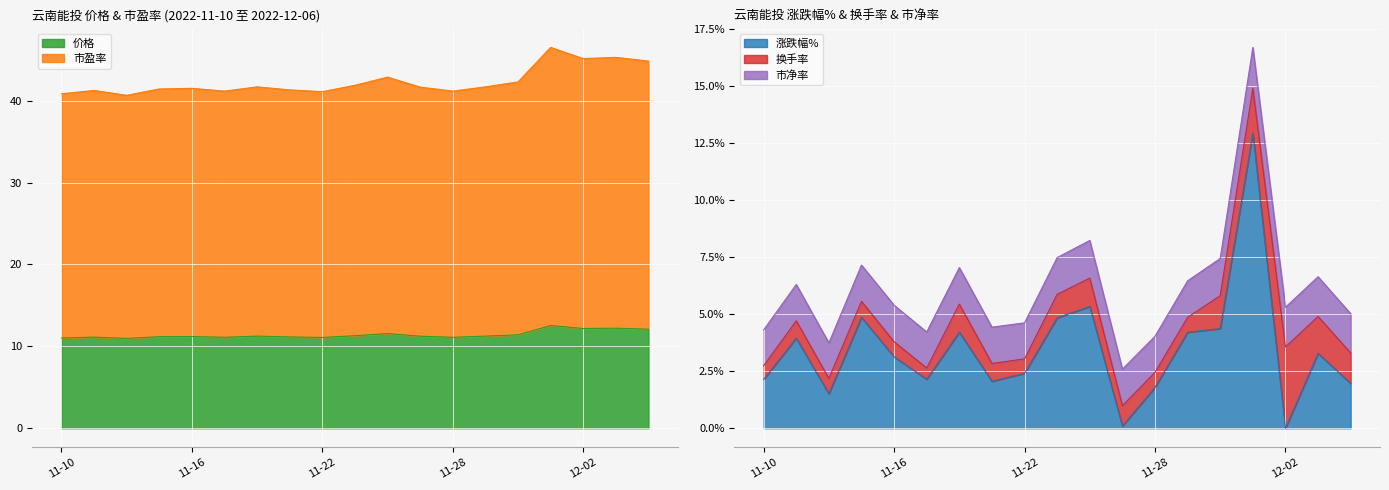

At which category does 市盈率 reach its first local peak?

2022-11-11